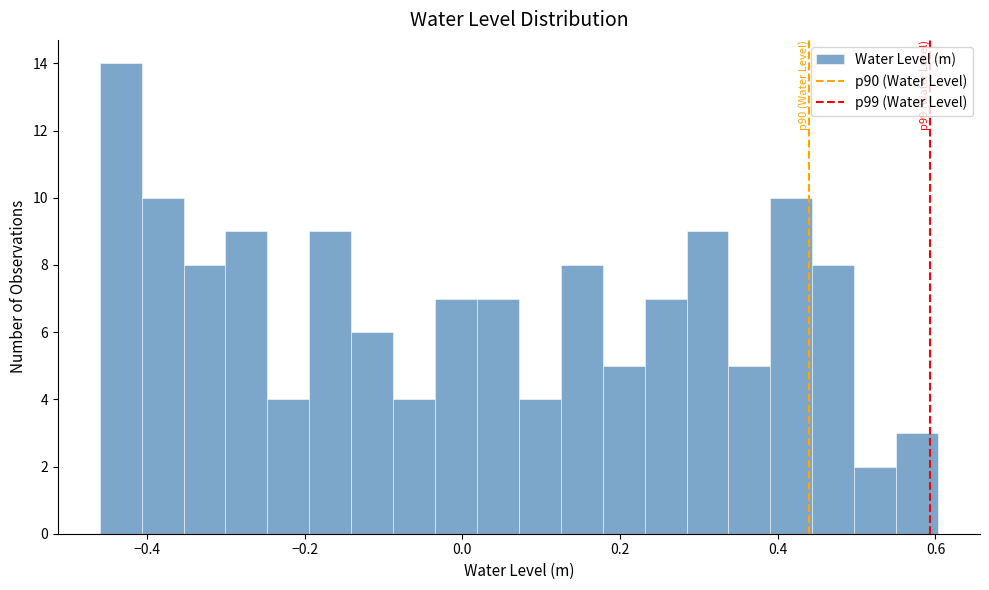

Around what value on the x-axis is the tallest bar? Give the approximate position of its centre, as read against the axis.

-0.44